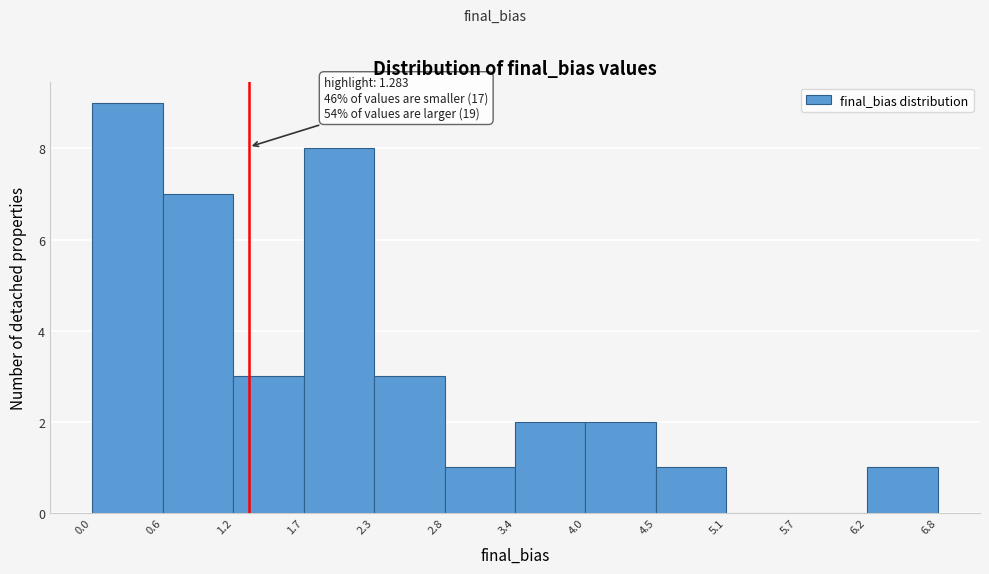

Over which range of the x-axis is the bar tallest?

0.0 to 0.6